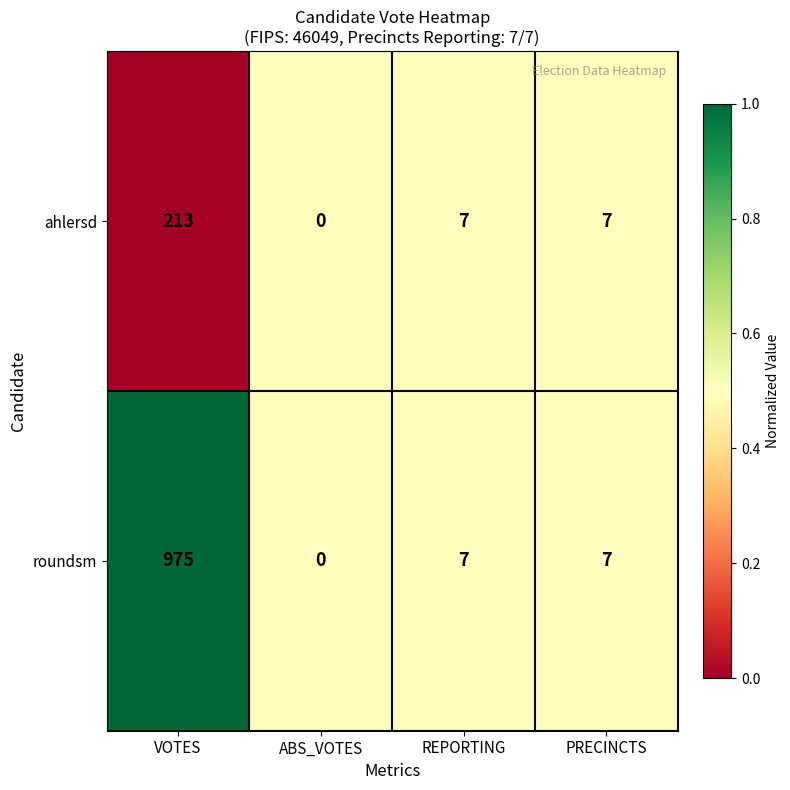

Is the value of roundsm at VOTES greater than the value of ahlersd at PRECINCTS?

Yes